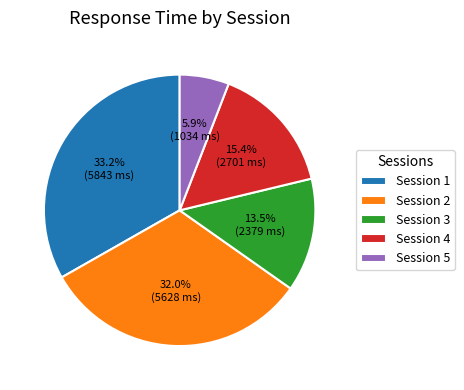

What percentage do Session 1 and Session 2 together represent?

65.2%